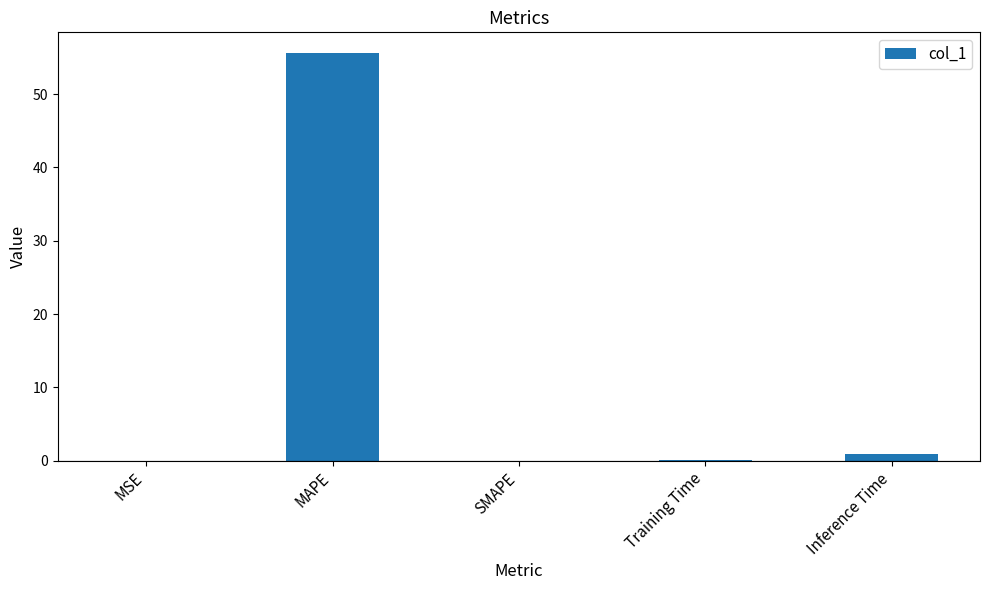

At which category does the chart reach its peak across all series?

MAPE